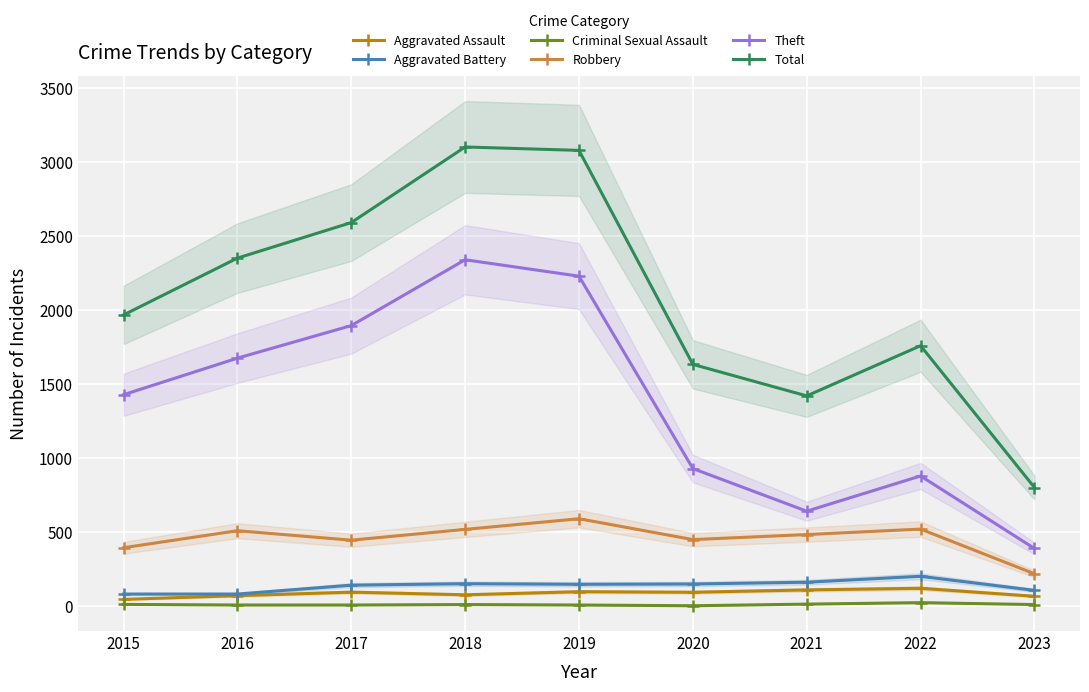

Which series has the largest total across all categories?

Total